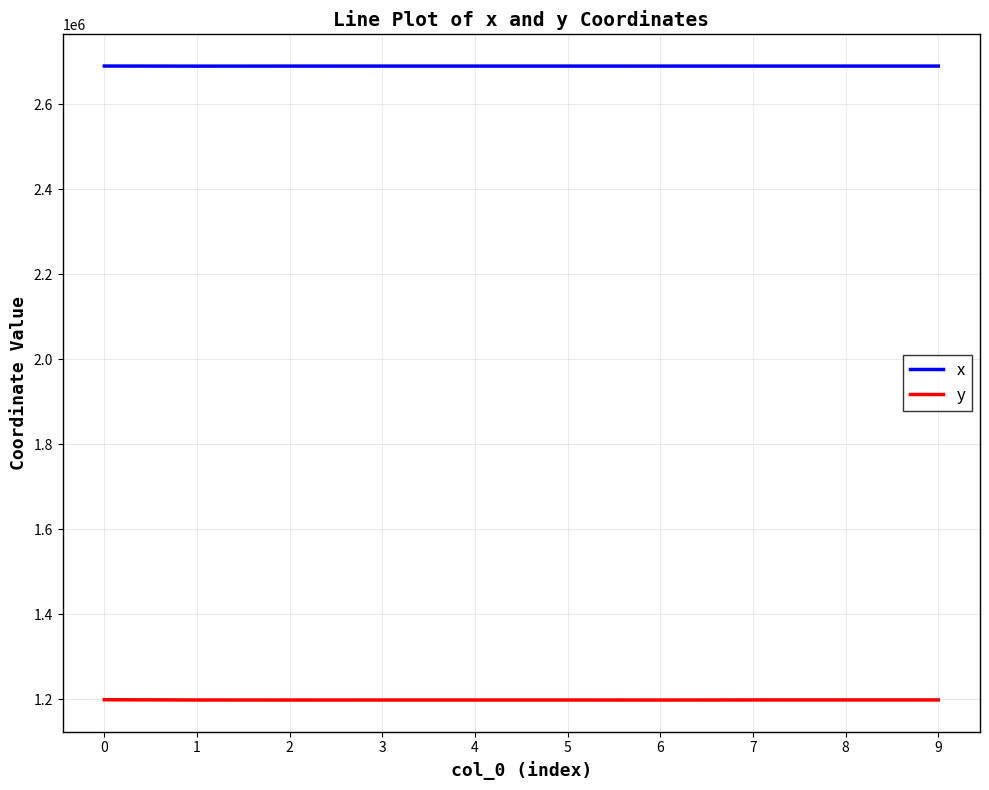

What are all the series names shown in the legend?

x, y